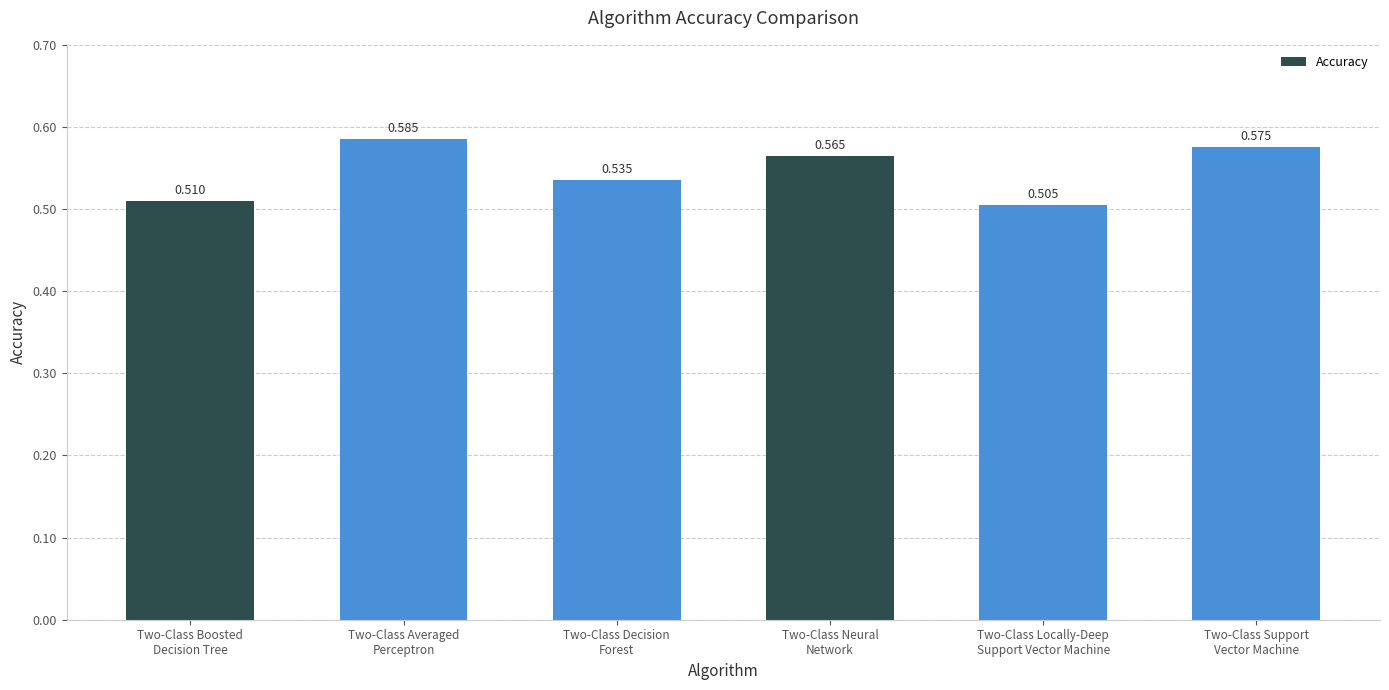

List the labels in order of value, largest first.

Two-Class Averaged
Perceptron, Two-Class Support
Vector Machine, Two-Class Neural
Network, Two-Class Decision
Forest, Two-Class Boosted
Decision Tree, Two-Class Locally-Deep
Support Vector Machine